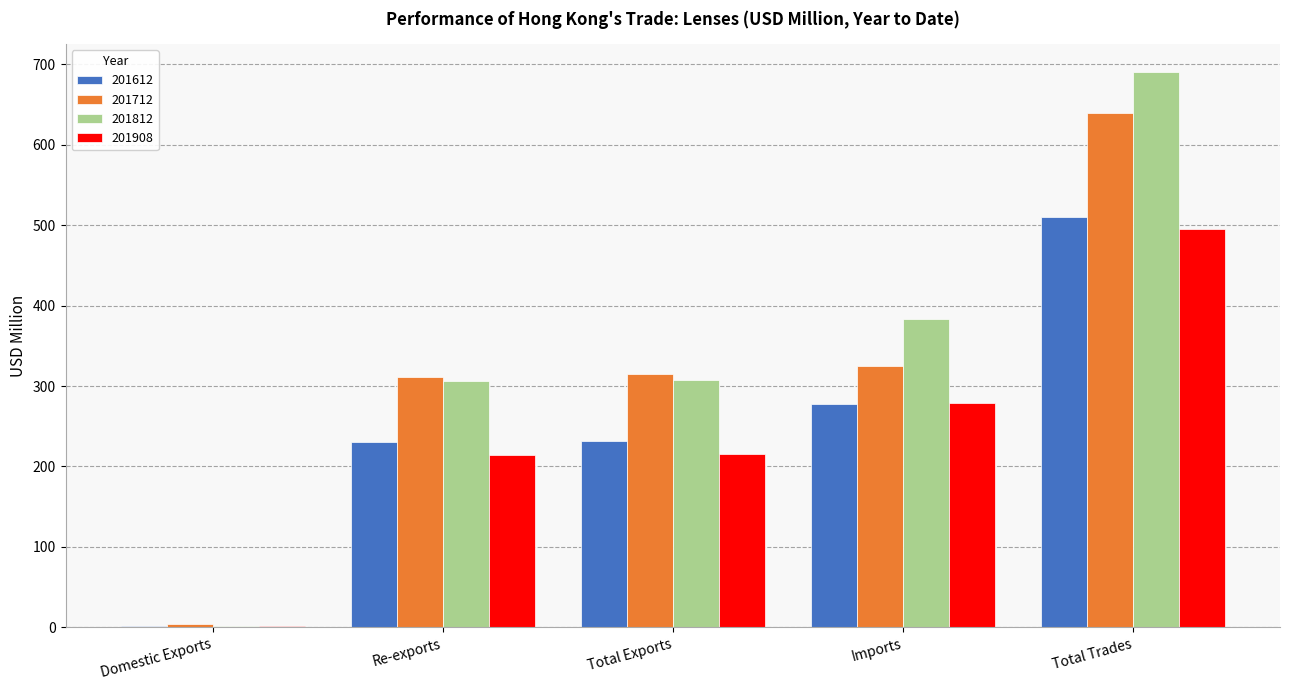

Which category has the highest value in the 201612 series?

Total Trades